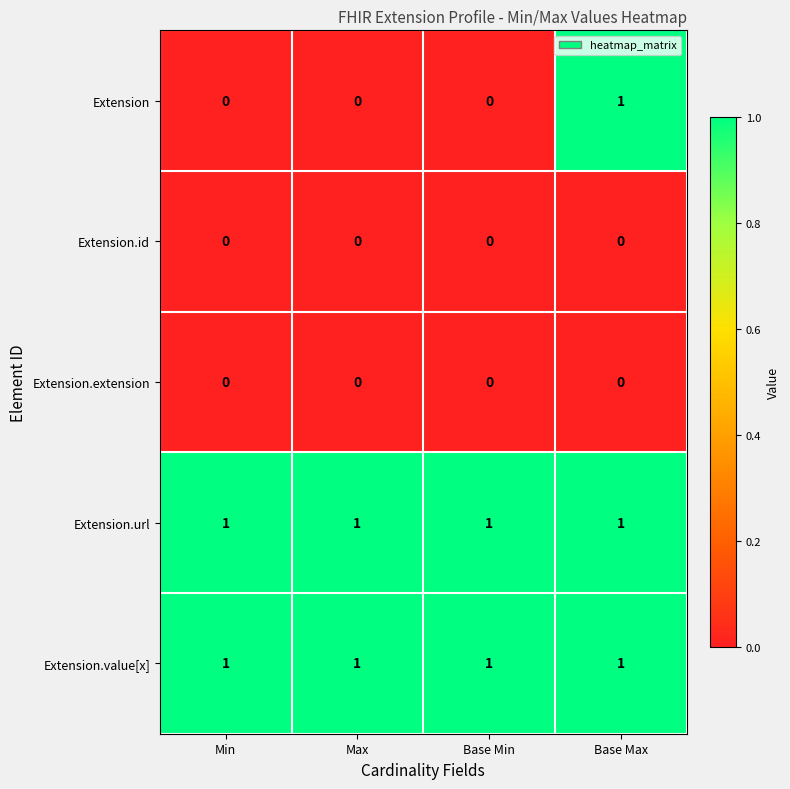

The value of Extension.value[x] at Max is 1. True or false?

True